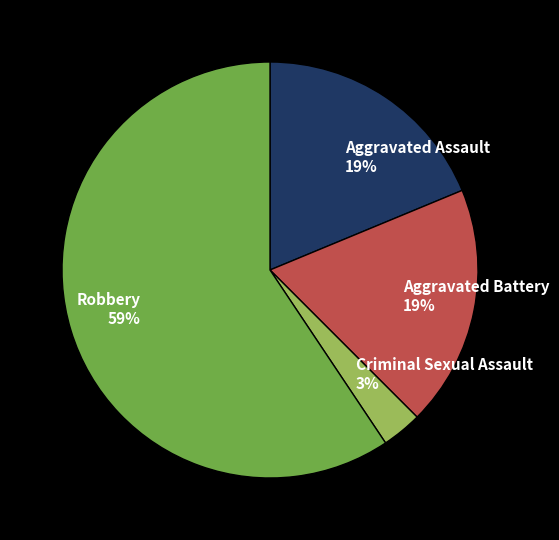

Is it true that Aggravated Assault is 19% of the pie?

True